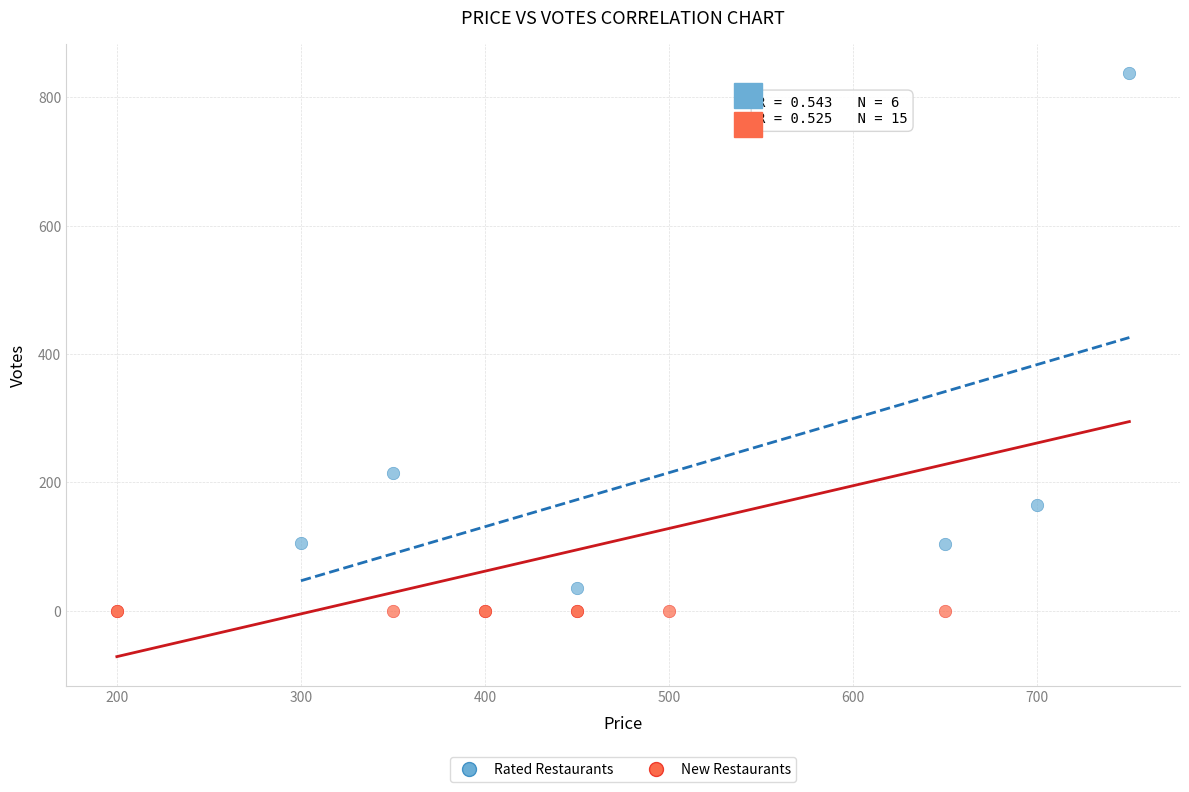

Which series contains the highest Y value?

Rated Restaurants